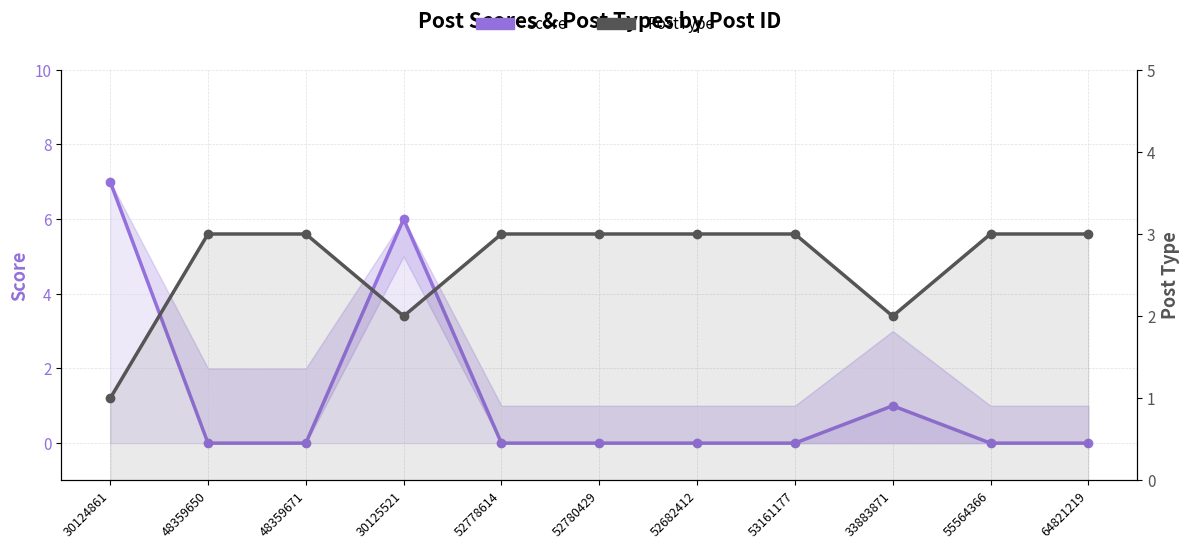

What is the total value across all series at 30124861?

8